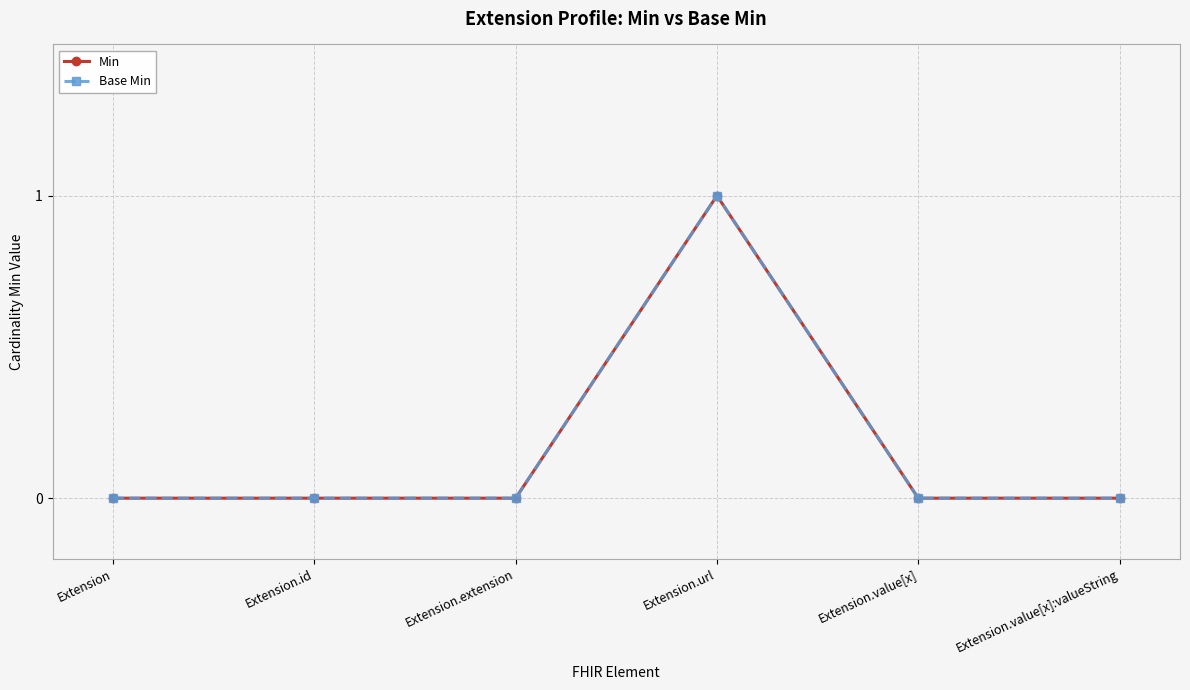

The value of Base Min at Extension.value[x]:valueString is 0. True or false?

True